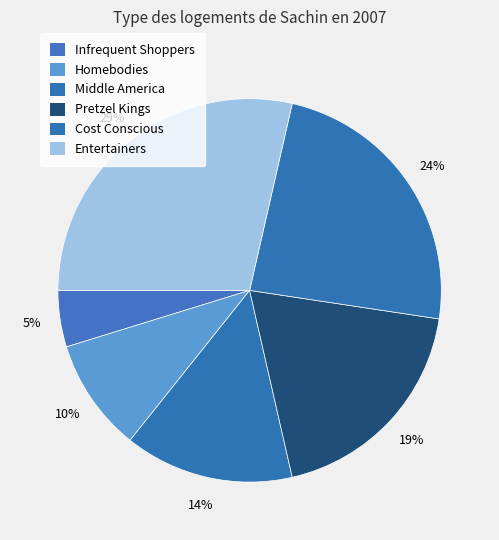

What is the smallest slice in the pie chart?

Infrequent Shoppers